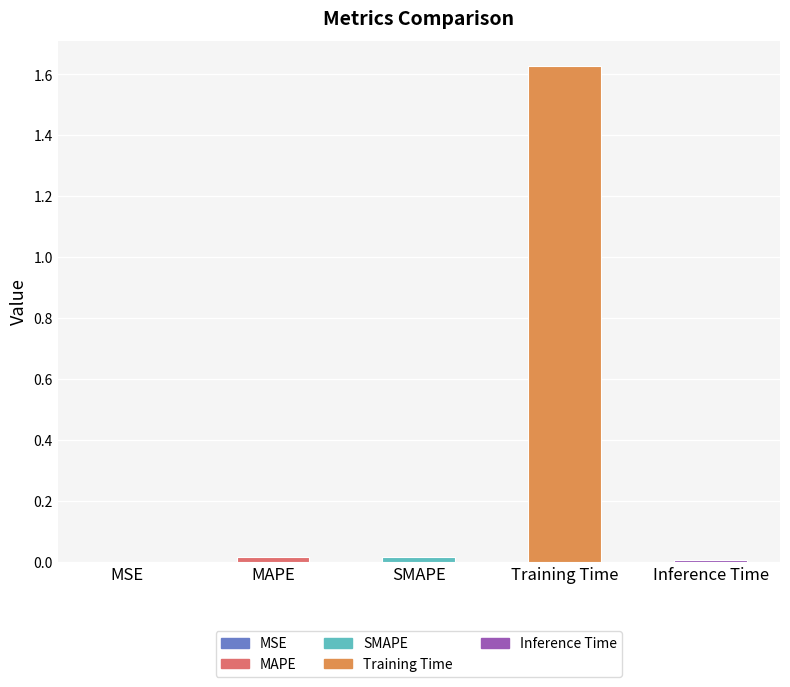

What is the change in value from SMAPE to Training Time?

+1.6